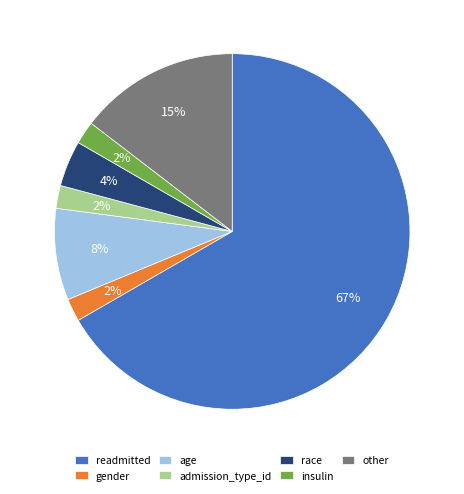

To the nearest percent, what is the combined percentage of other and age?

23%